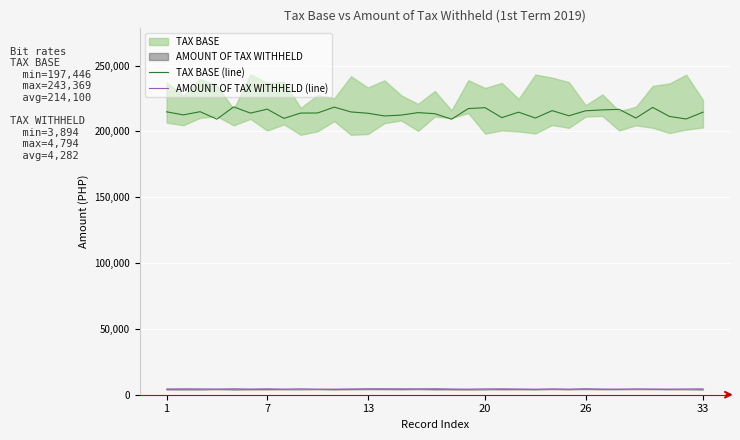

True or false: TAX BASE (line) and AMOUNT OF TAX WITHHELD (line) intersect in this chart.

False